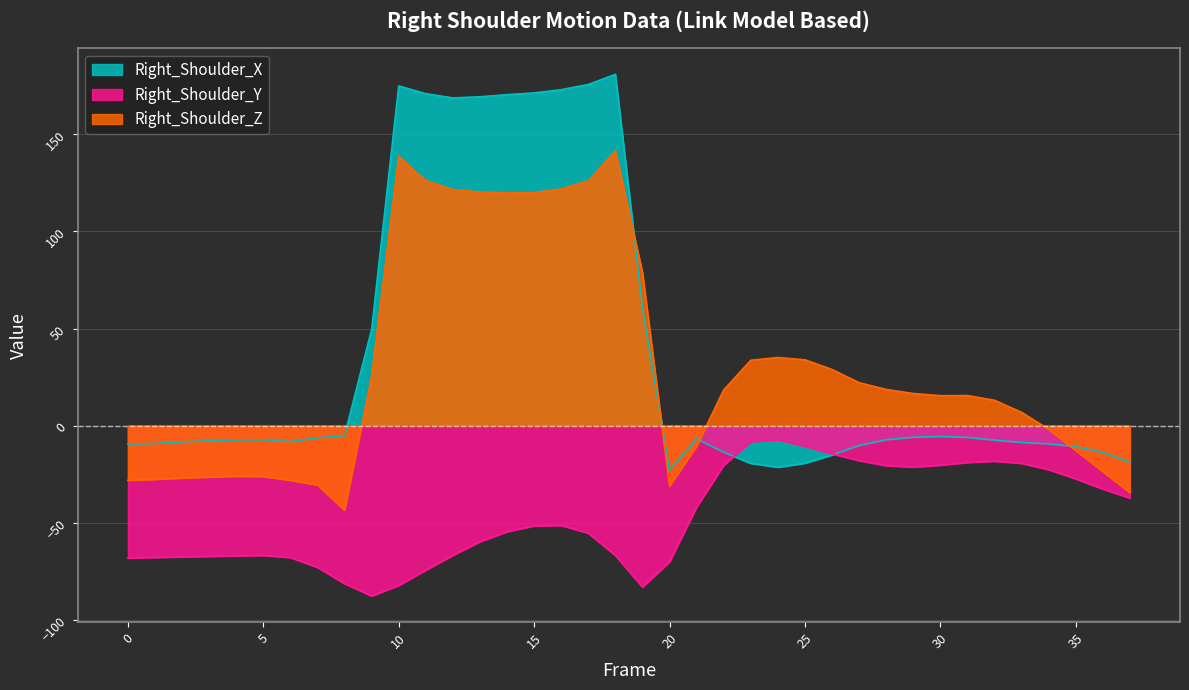

What are all the series names shown in the legend?

Right_Shoulder_X, Right_Shoulder_Y, Right_Shoulder_Z